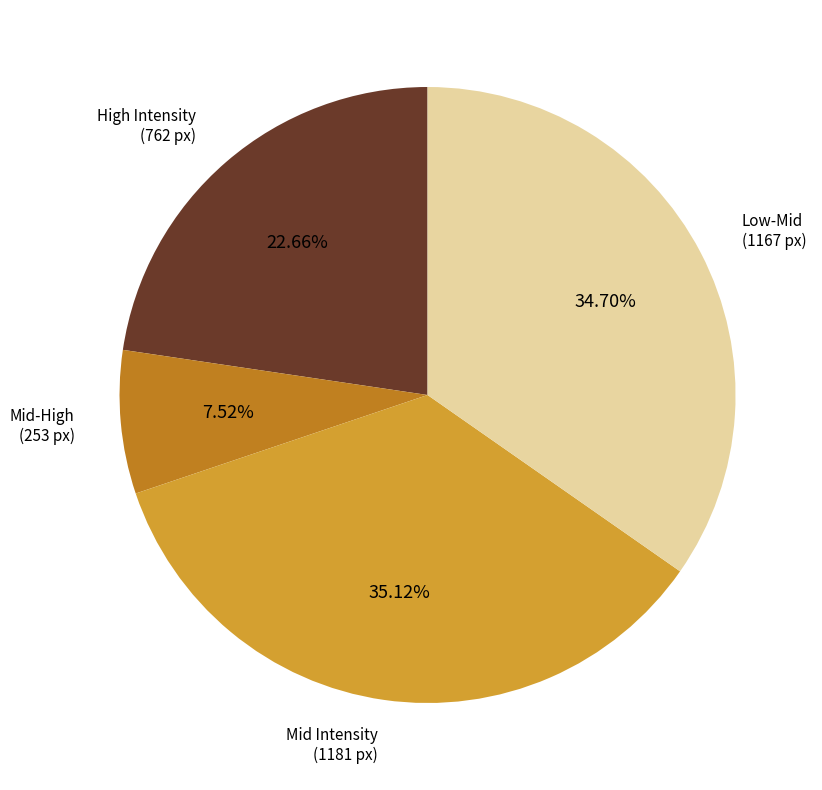

Does any single category account for the majority?

No